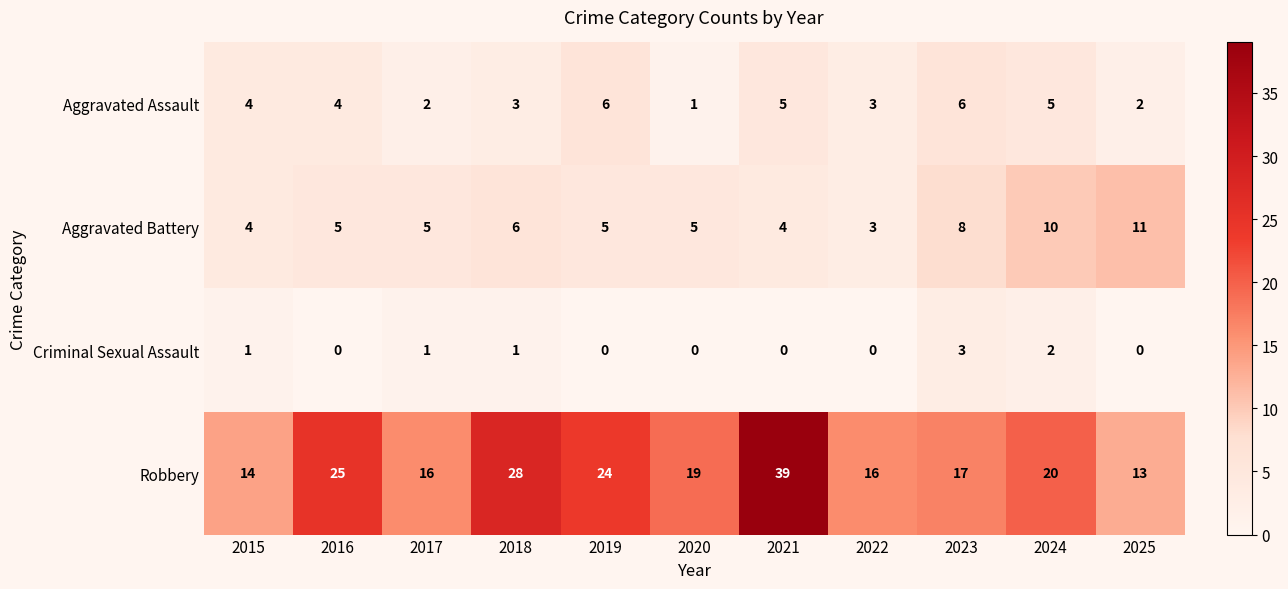

What is the difference between the maximum and minimum values in the Aggravated Battery series?

8